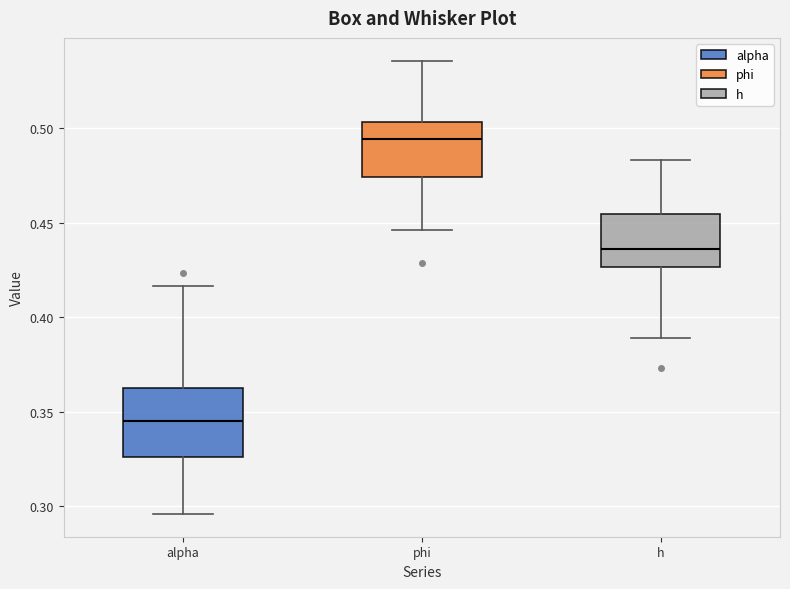

Which box has the highest median line?

phi